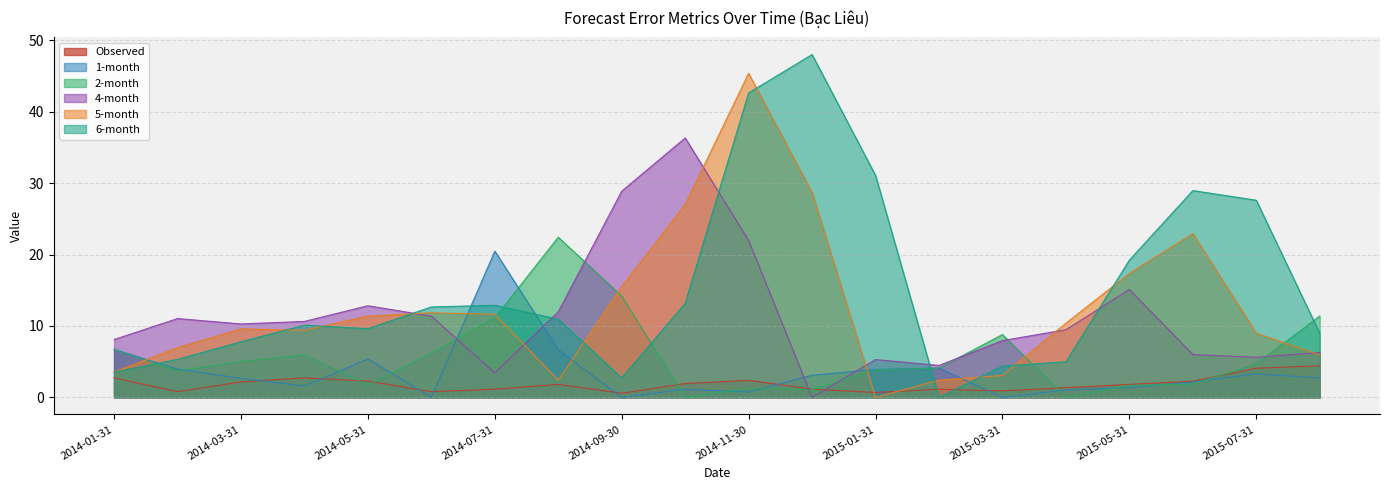

Which category has the highest value across all series?

2014-12-31